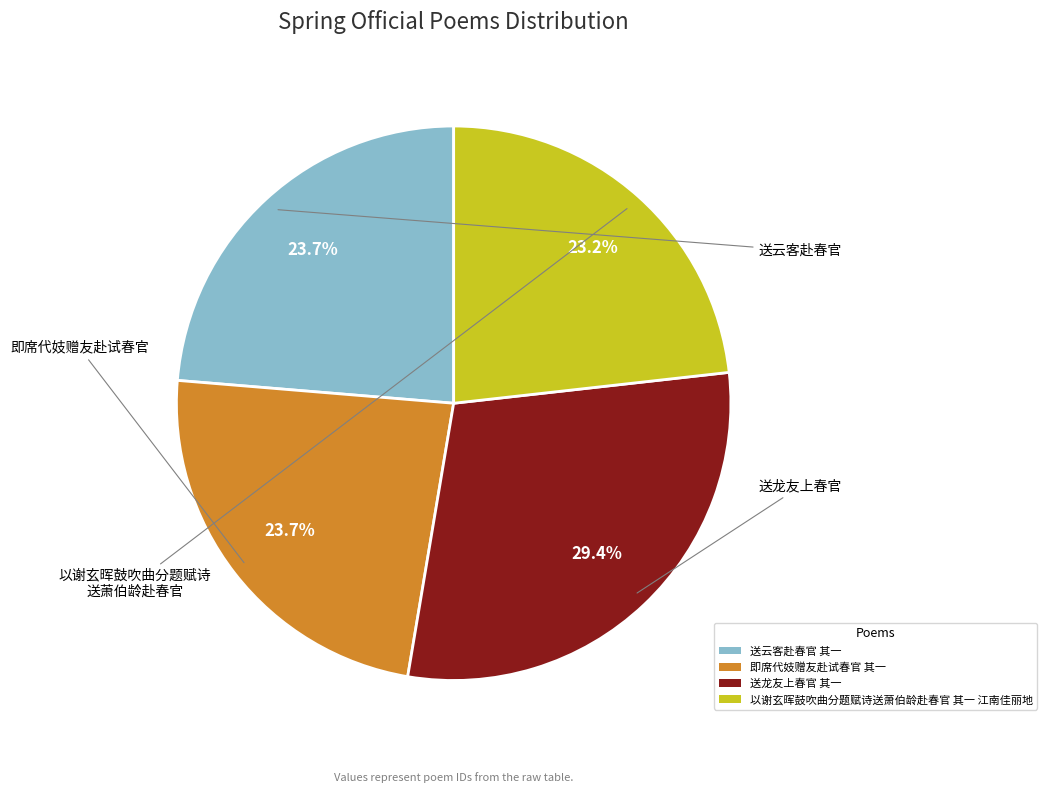

Is there any slice that represents more than half of the pie?

No